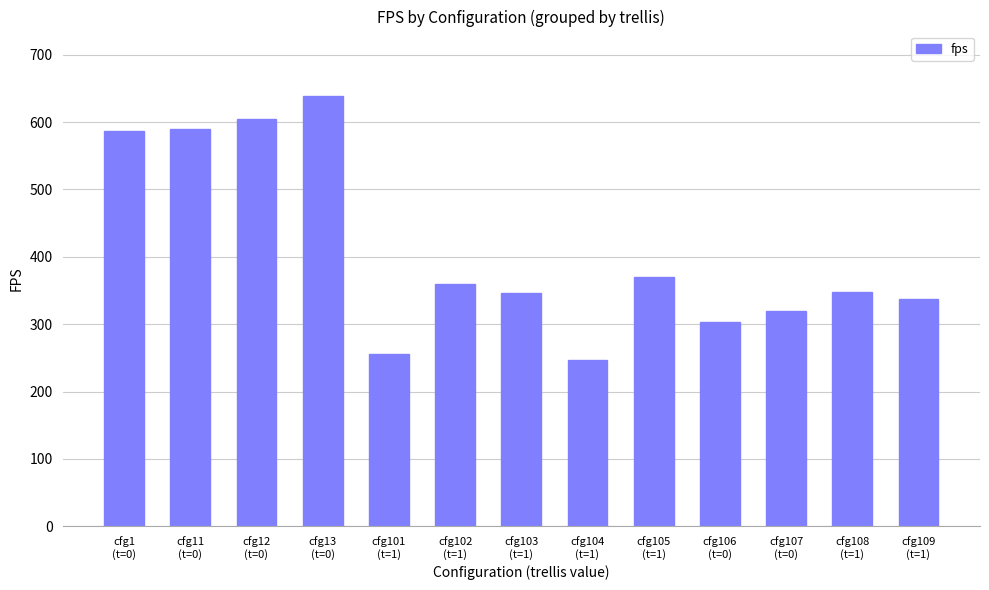

What is the maximum value shown in the chart?

638.5